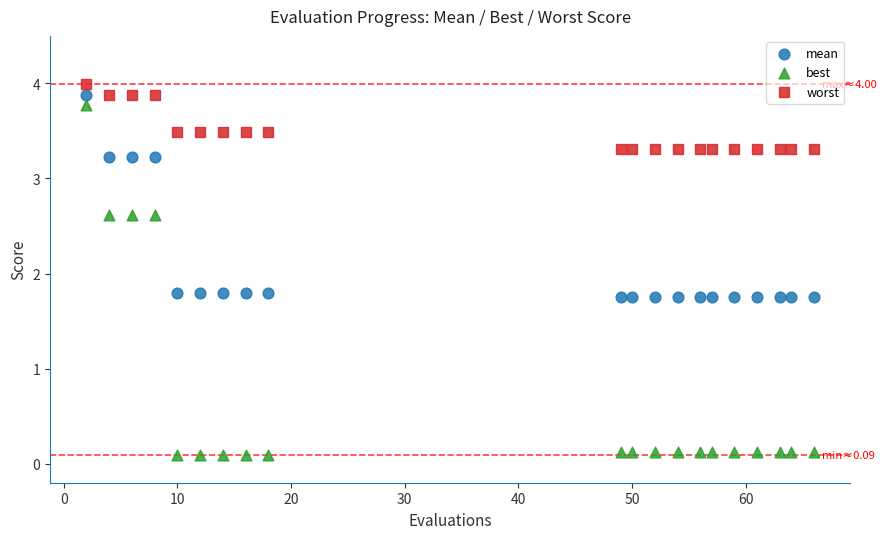

Which series contains the lowest Y value?

best